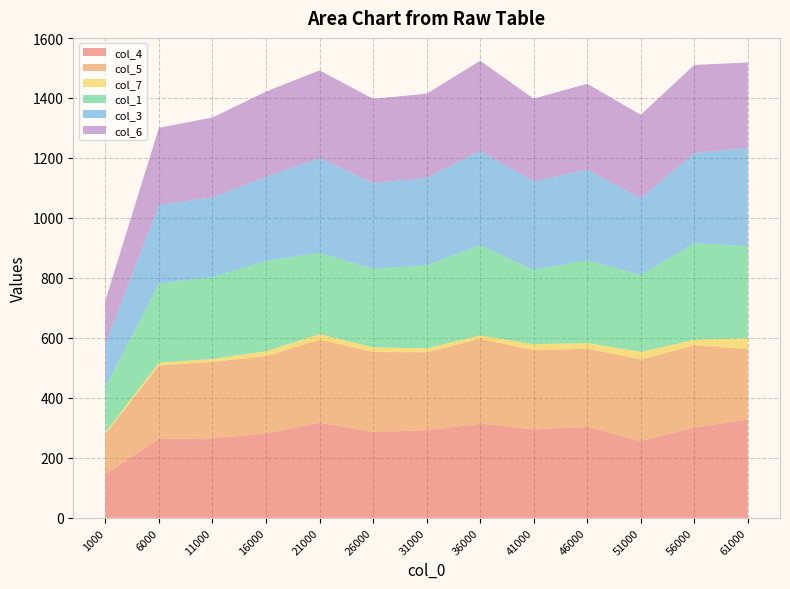

Reading left to right, extract all data points from this chart.

col_4: 1000=145.0	6000=263.0	11000=265.0	16000=281.0	21000=317.0	26000=286.0	31000=292.0	36000=314.0	41000=295.0	46000=303.0	51000=256.0	56000=301.0	61000=328.0
col_5: 1000=134.0	6000=245.0	11000=255.0	16000=258.0	21000=277.0	26000=267.0	31000=260.0	36000=283.0	41000=264.0	46000=261.0	51000=272.0	56000=274.0	61000=235.0
col_7: 1000=6.0	6000=8.9	11000=9.7	16000=16.6	21000=18.4	26000=15.7	31000=12.8	36000=11.4	41000=19.6	46000=19.0	51000=25.4	56000=18.5	61000=36.2
col_1: 1000=150.0	6000=264.0	11000=274.0	16000=301.0	21000=271.0	26000=262.0	31000=277.0	36000=301.0	41000=248.0	46000=276.0	51000=256.0	56000=322.0	61000=307.0
col_3: 1000=146.0	6000=263.0	11000=265.0	16000=281.0	21000=317.0	26000=286.0	31000=292.0	36000=314.0	41000=295.0	46000=303.0	51000=256.0	56000=301.0	61000=328.0
col_6: 1000=144.2	6000=256.6	11000=266.2	16000=284.0	21000=291.6	26000=280.6	31000=280.6	36000=300.8	41000=276.2	46000=285.4	51000=278.6	56000=293.8	61000=284.2